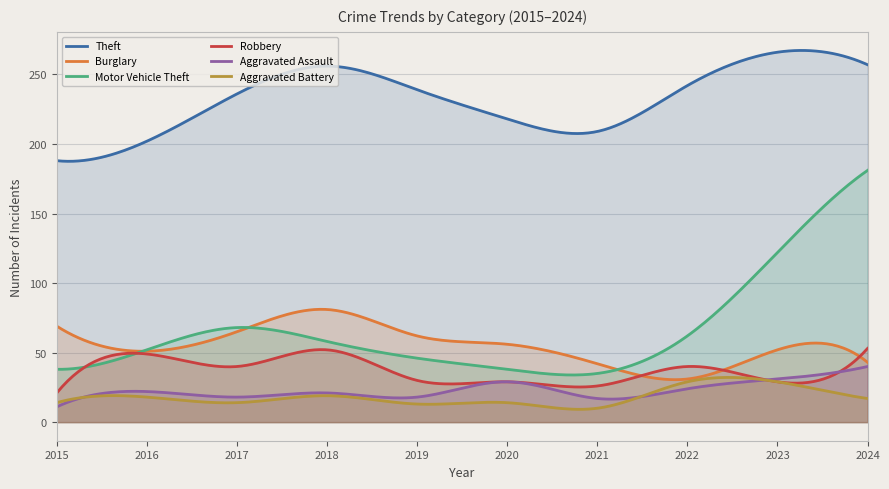

The value of Robbery at 2015 is 21. True or false?

True